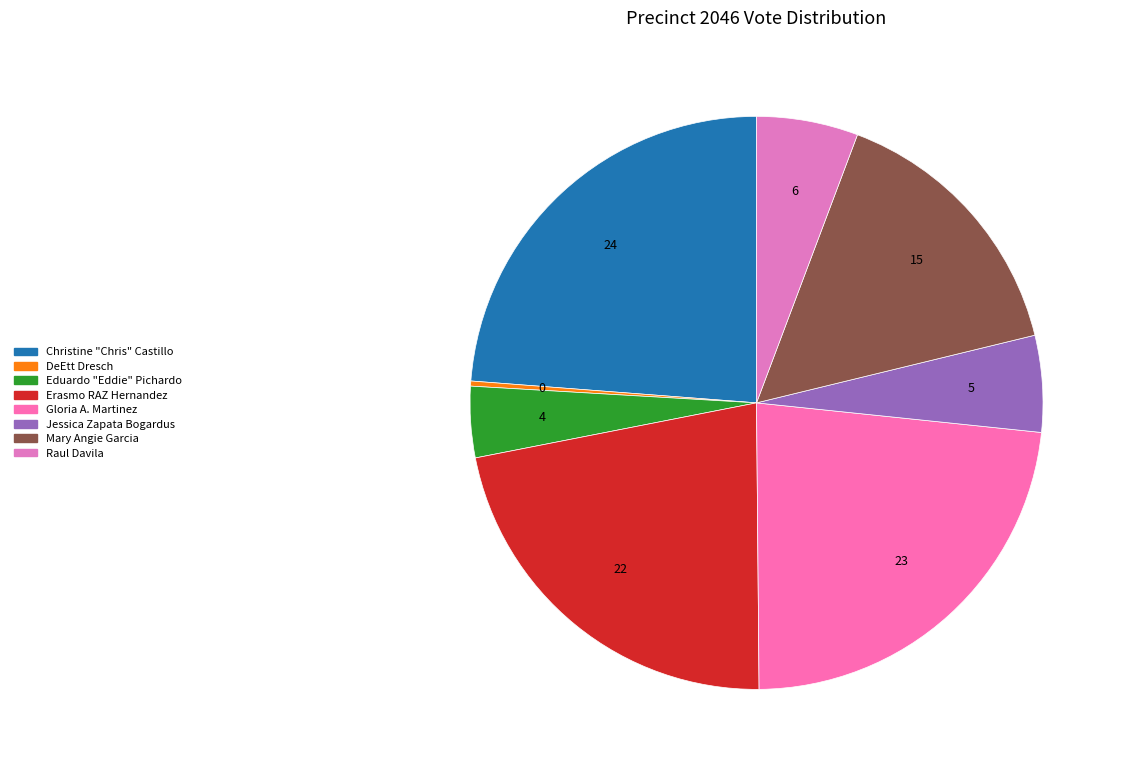

To the nearest percent, what is the difference between the DeEtt Dresch and Erasmo RAZ Hernandez slice percentages?

22%